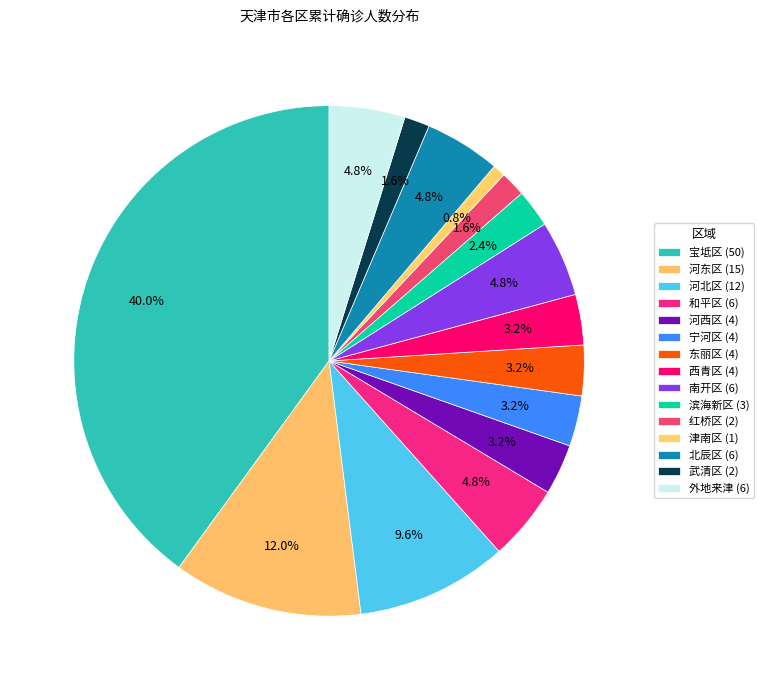

To the nearest percent, what is the difference between the 河东区 and 河北区 slice percentages?

2%